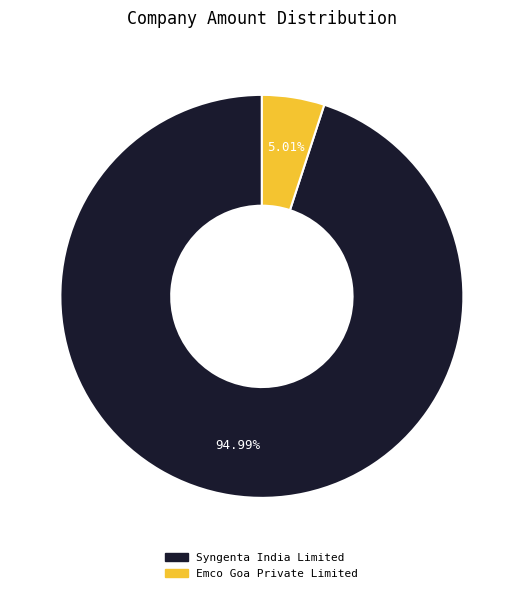

To the nearest percent, what portion does Emco Goa Private Limited represent?

5%